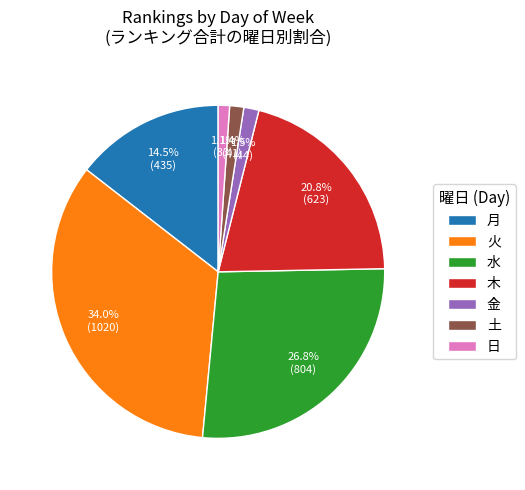

How many segments does this pie chart have?

7